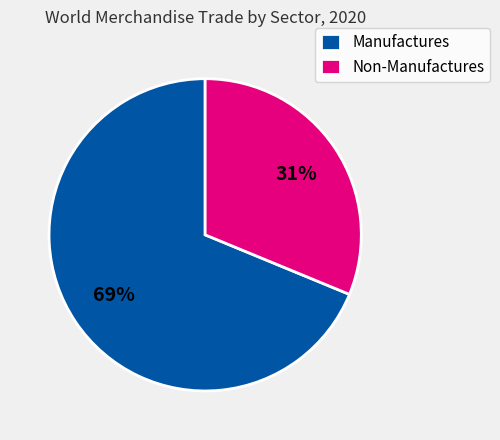

To the nearest percent, what portion does Manufactures represent?

69%